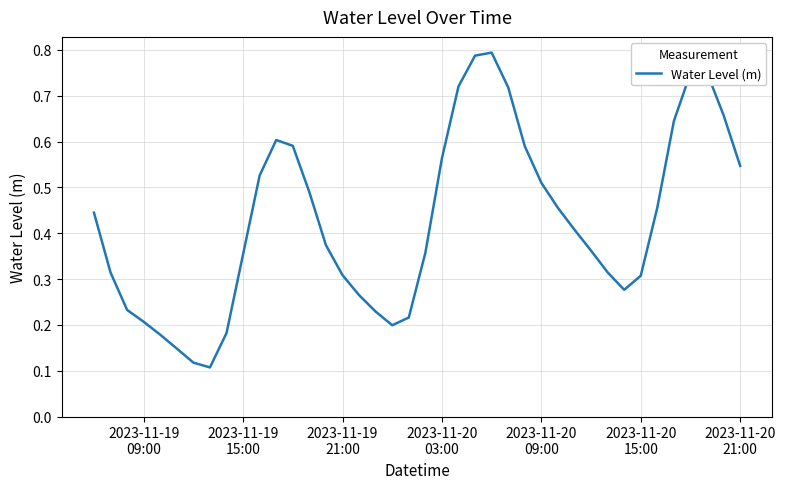

True or false: there are more than 2 points higher than both neighbors.

True